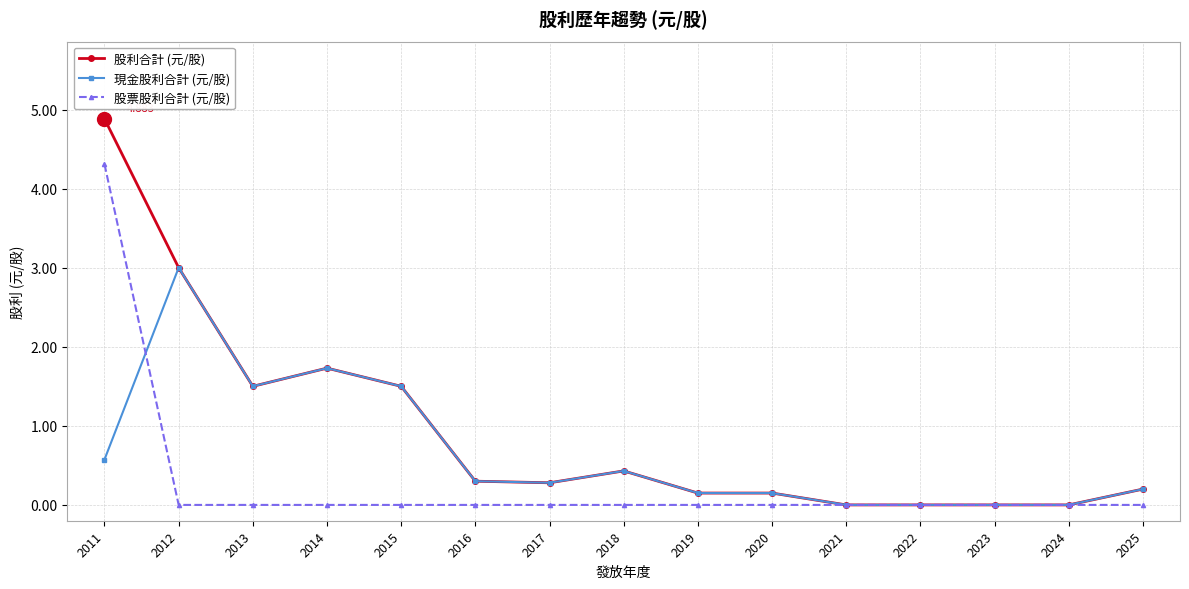

What value does the 現金股利合計 (元/股) series have at 2025?

0.2